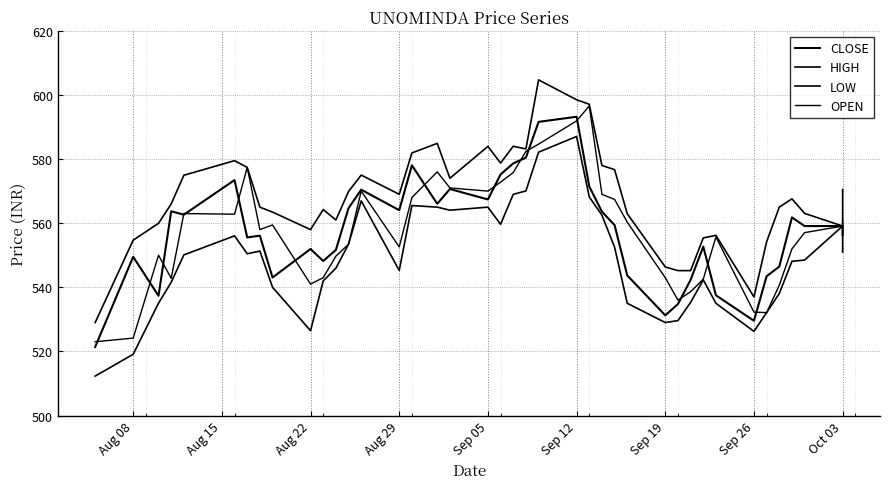

The value of HIGH at Sep 19 is 287.4. True or false?

False